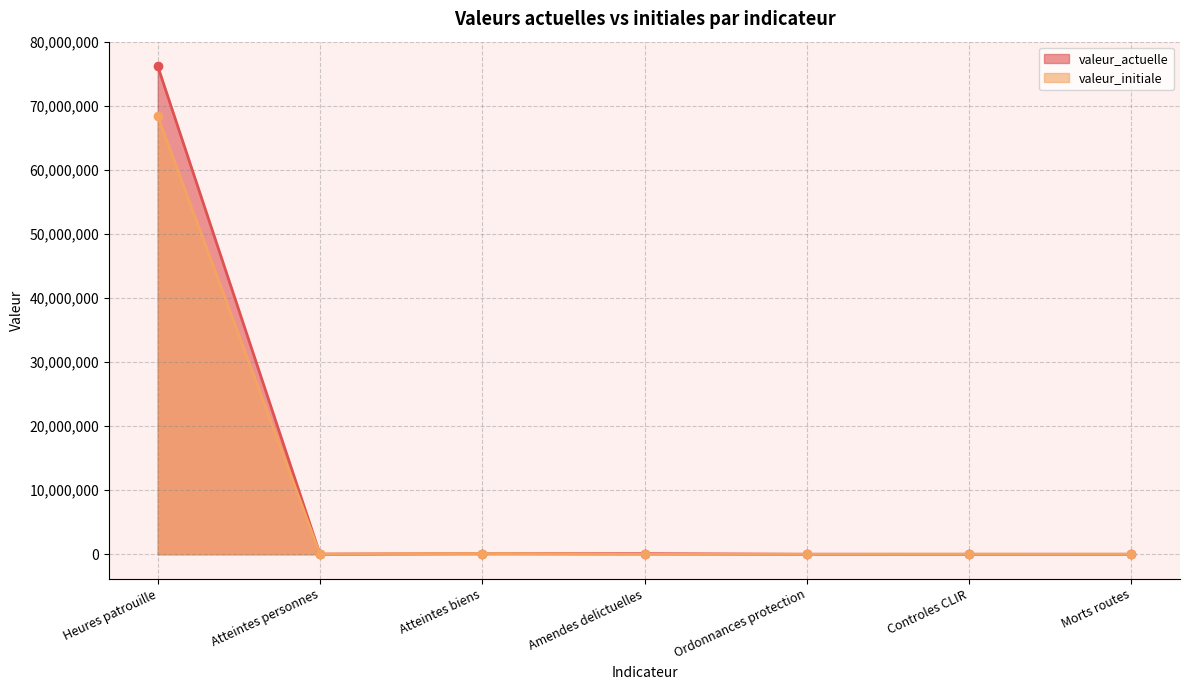

Reading left to right, what are all the values shown in this chart?

valeur_actuelle: Heures patrouille=76257082	Atteintes personnes=24630	Atteintes biens=96987	Amendes delictuelles=97006	Ordonnances protection=3320	Controles CLIR=4660	Morts routes=2779
valeur_initiale: Heures patrouille=68437499	Atteintes personnes=26104	Atteintes biens=113810	Amendes delictuelles=0	Ordonnances protection=1392	Controles CLIR=4296	Morts routes=3684